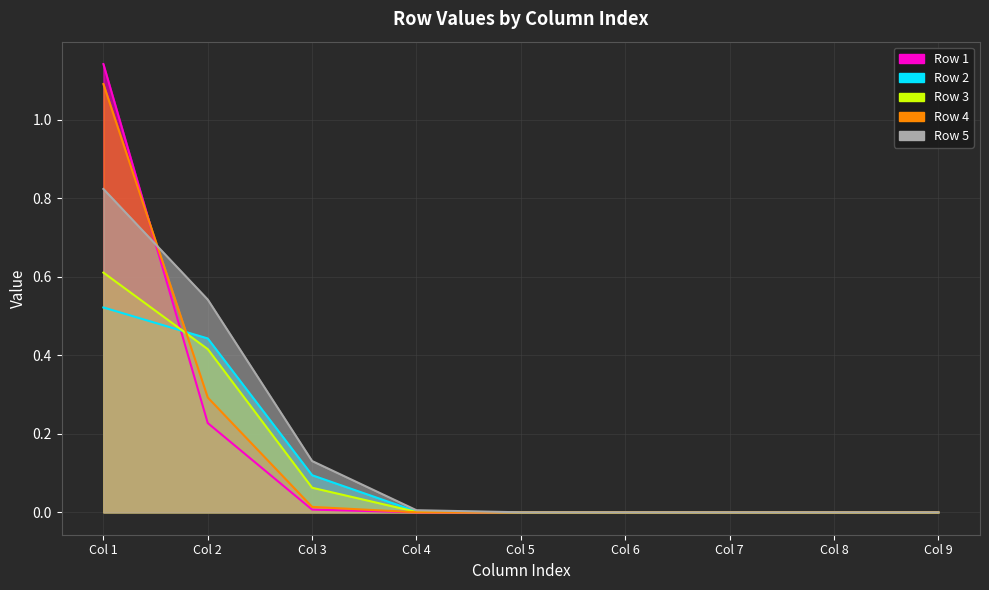

What is the average value of the Row 1 series?

0.2